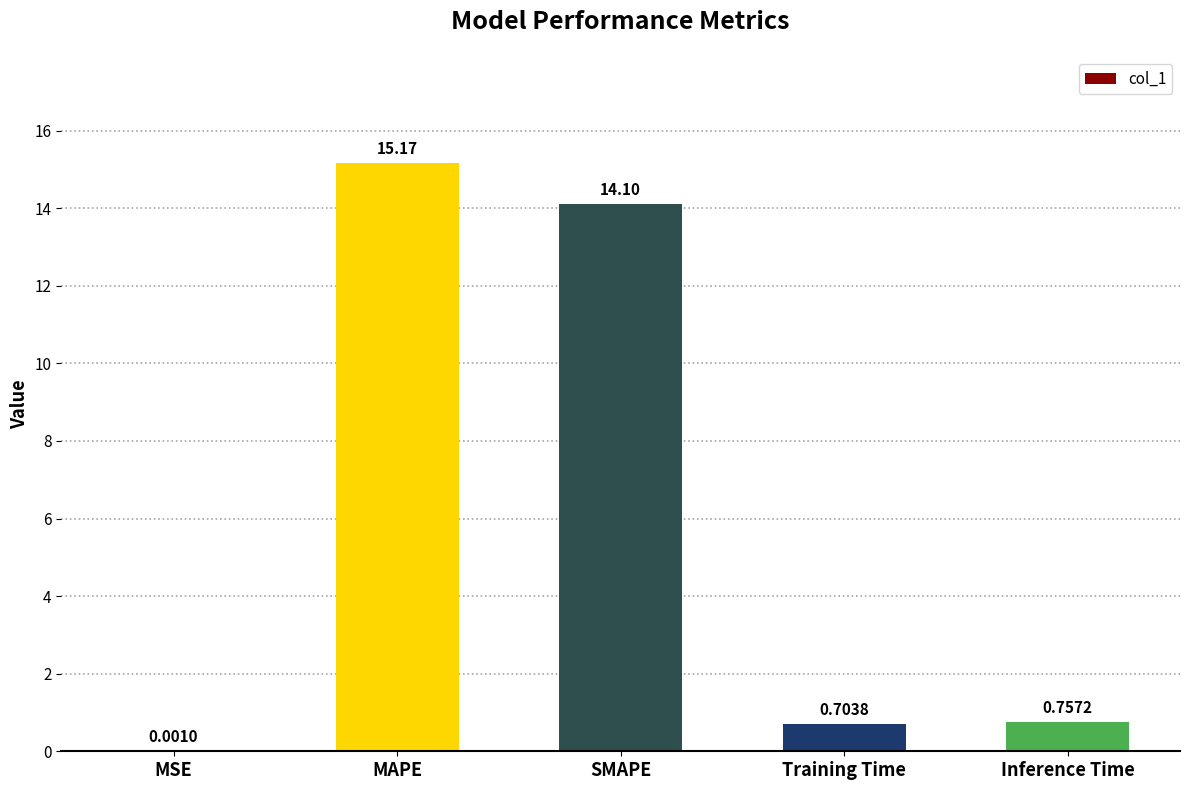

At which label is the value closest to 7?

Inference Time